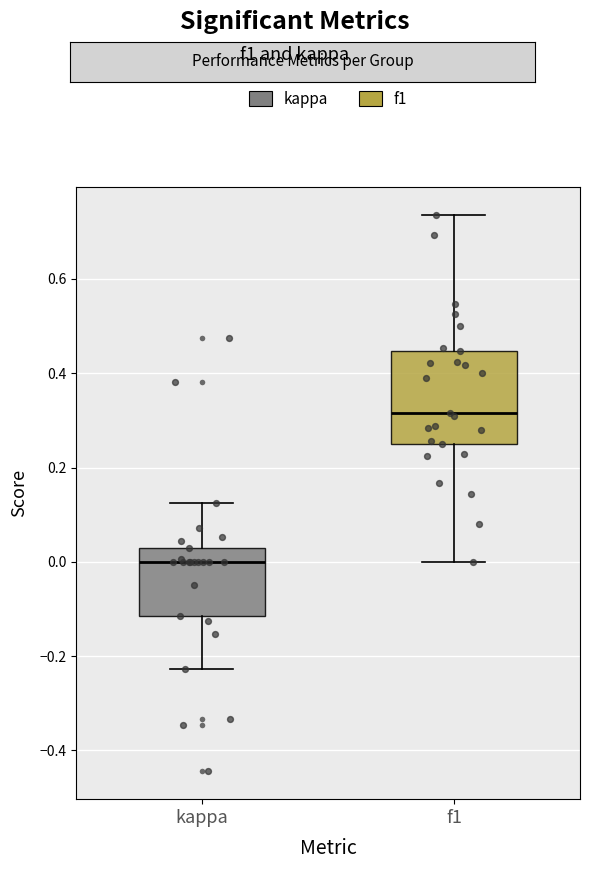

Reading left to right, transcribe this box plot: for each box, give where its median line is, the range the box spans, and where its two whiskers end, as read against the y-axis. The values are not printed on the chart, so give them approximately, as read against the axis.

kappa: median 0.00, box -0.12 to 0.02, whiskers -0.22 to 0.12
f1: median 0.32, box 0.26 to 0.44, whiskers 0.00 to 0.74